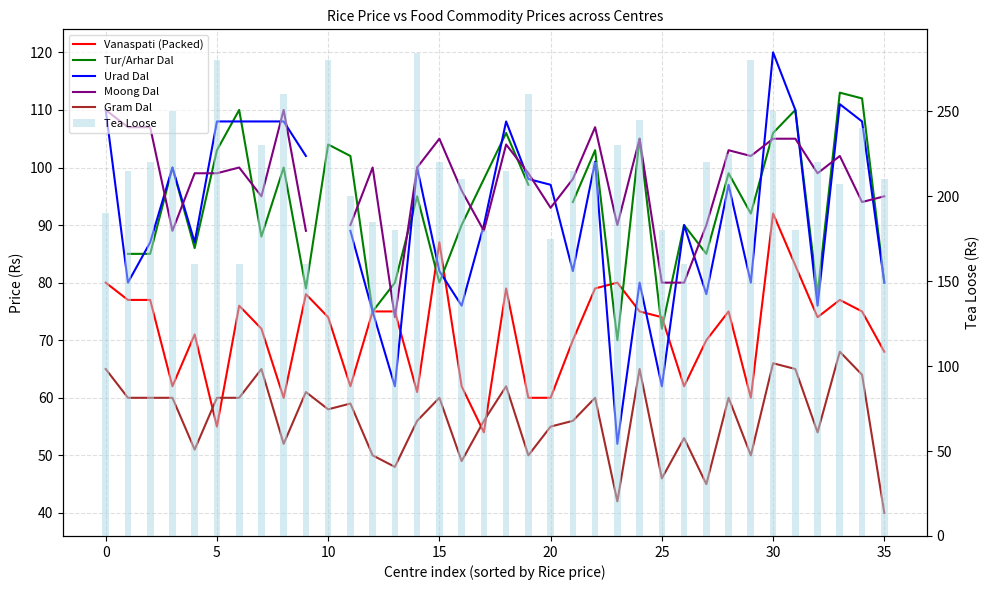

How many values in the Vanaspati (Packed) series exceed 74?

17